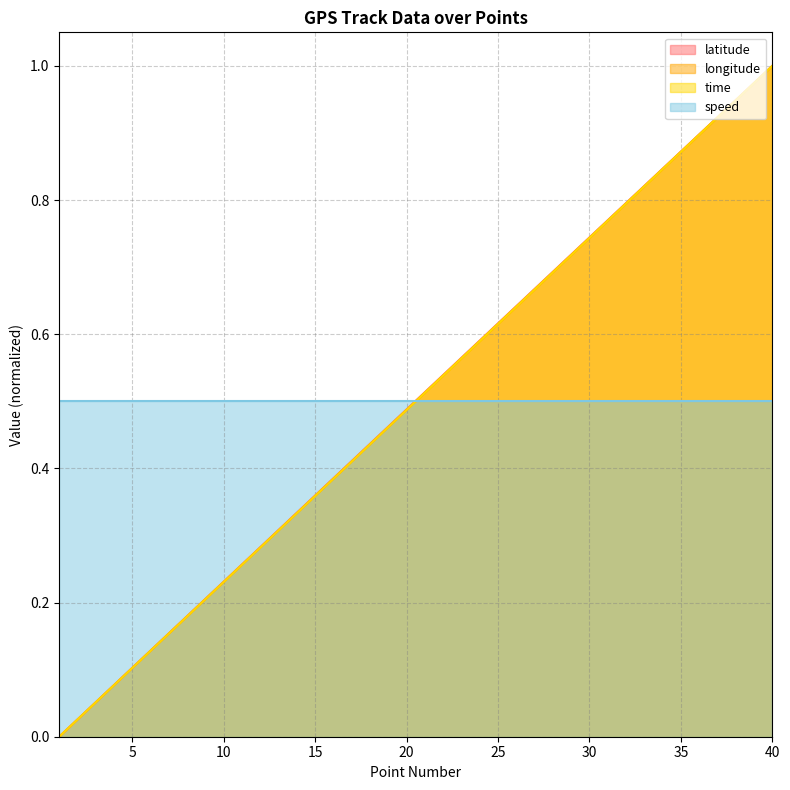

Does the chart have visible grid lines?

Yes